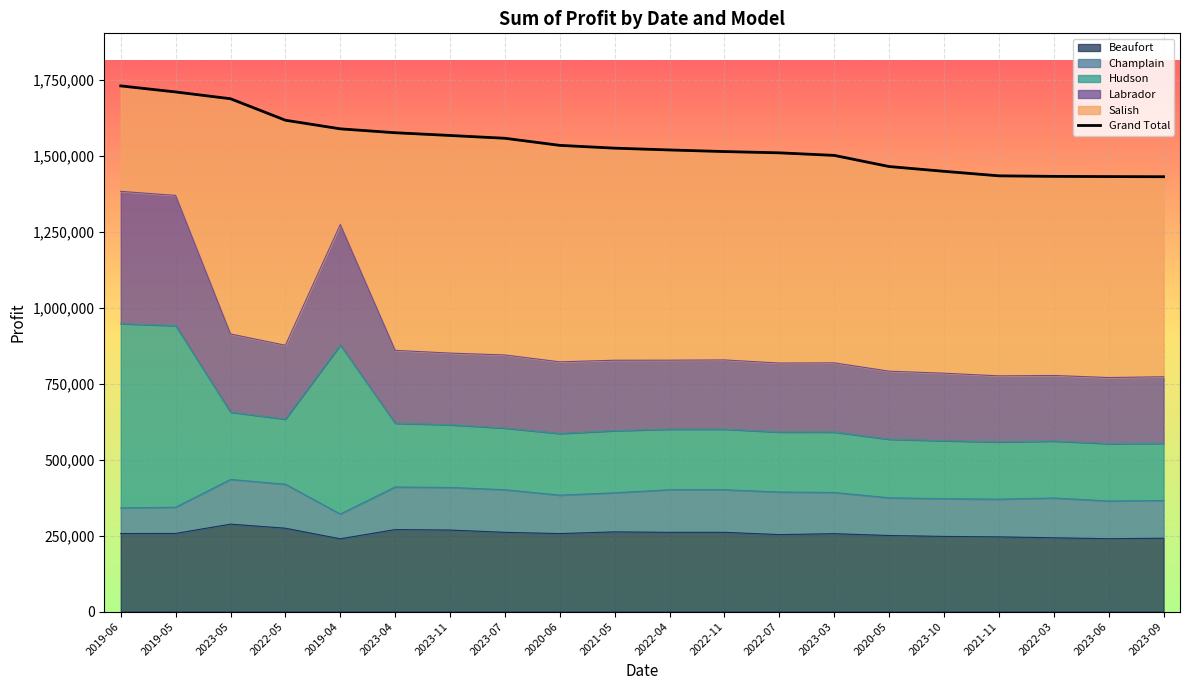

What is the difference between the values at 2023-03 and 2019-05?

208961.2